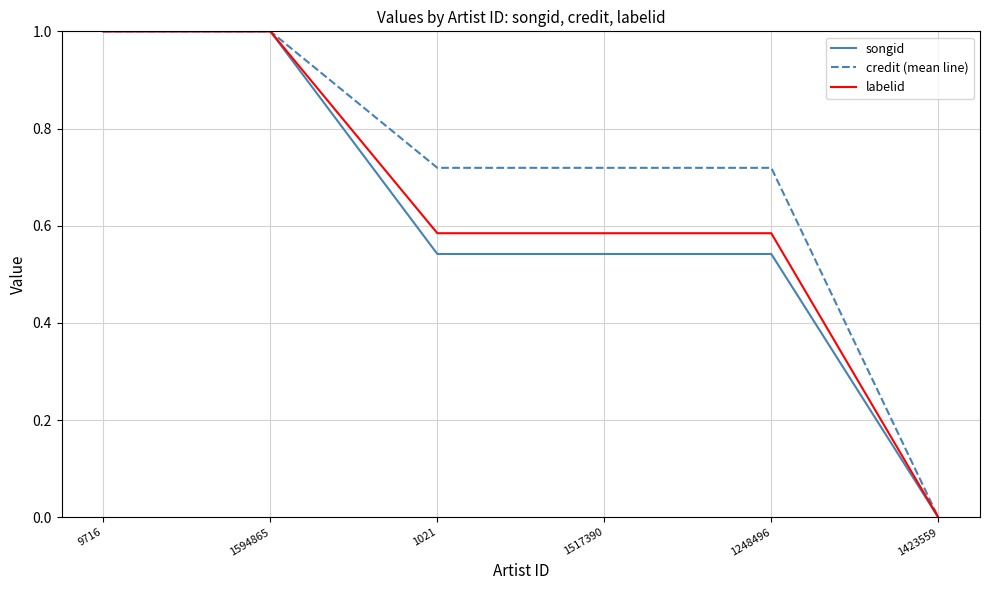

True or false: songid has a value of 0.7 at 1248496.

False